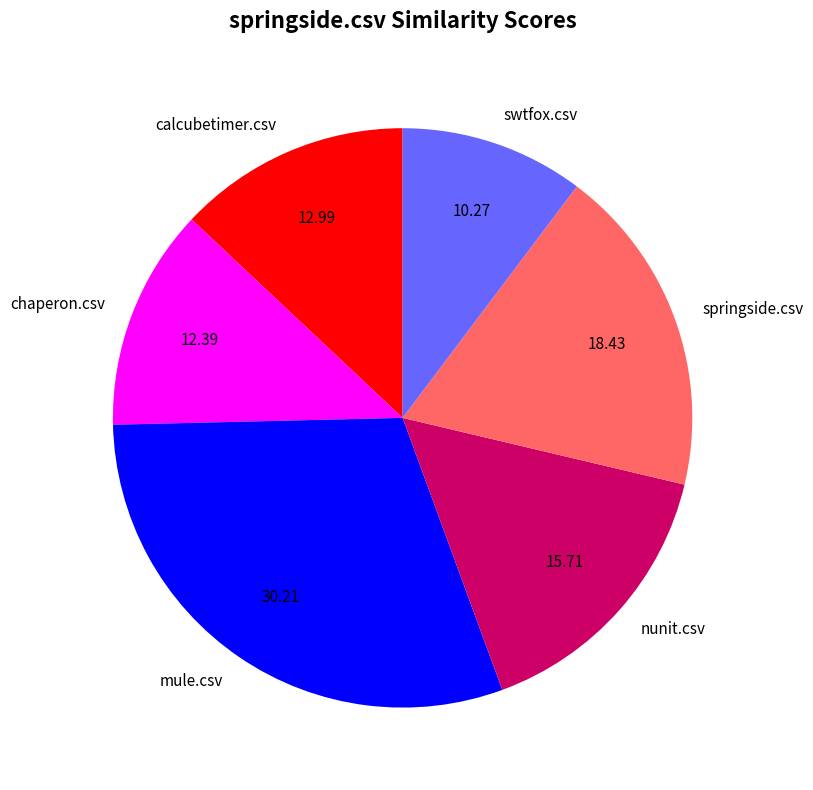

Which slice is the smallest?

swtfox.csv